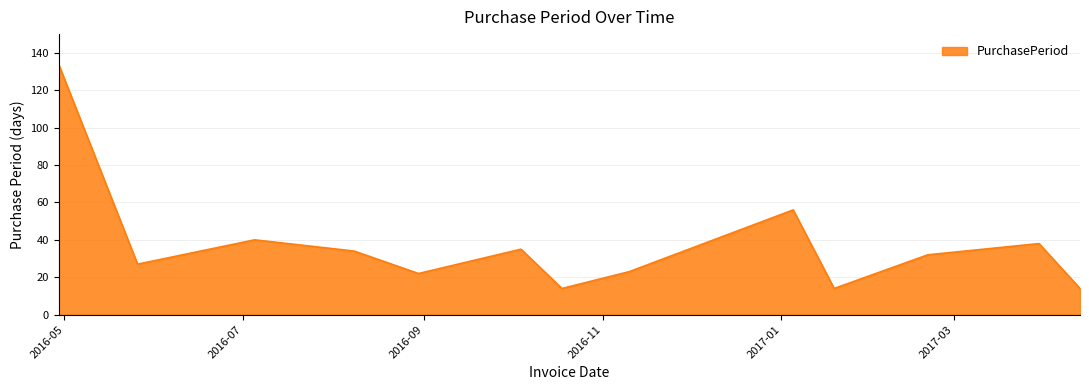

What is the maximum value shown in the chart?

134